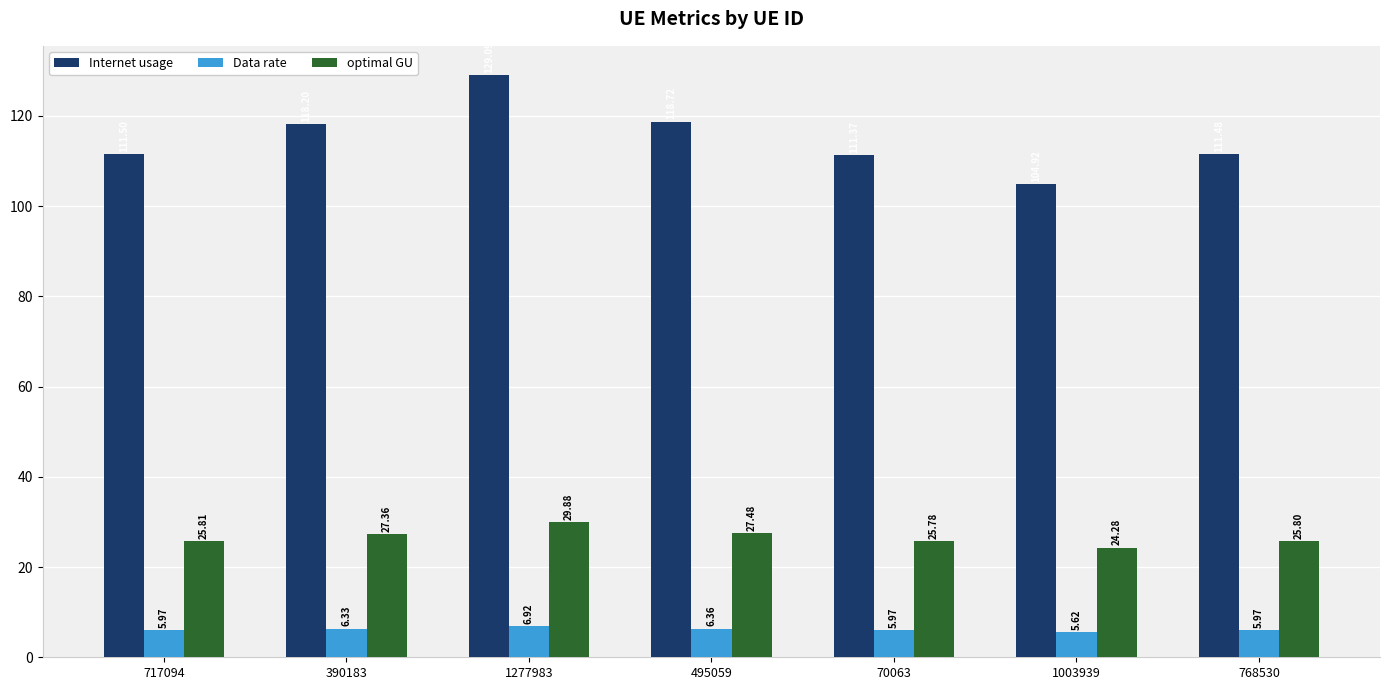

Rank the series by their average value, from lowest to highest.

Data rate, optimal GU, Internet usage